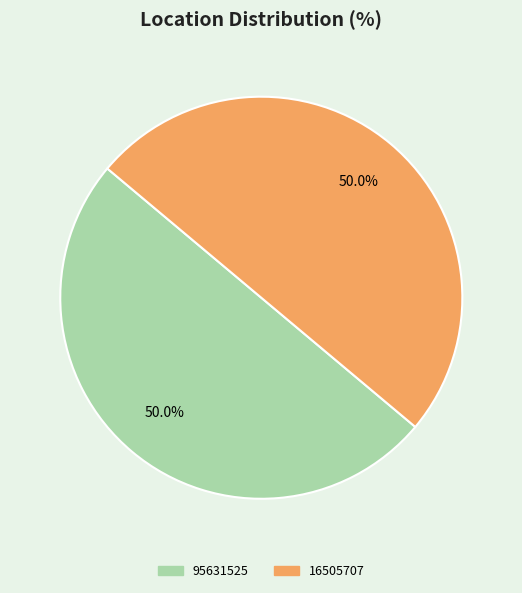

What is the total percentage of 16505707 and 95631525?

100.0%